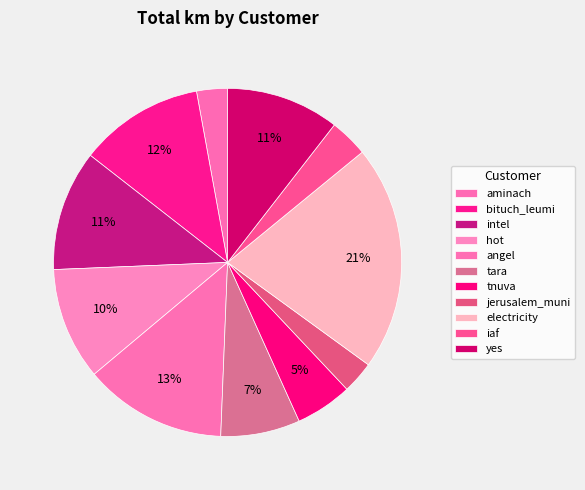

Is tara the majority of the pie?

No